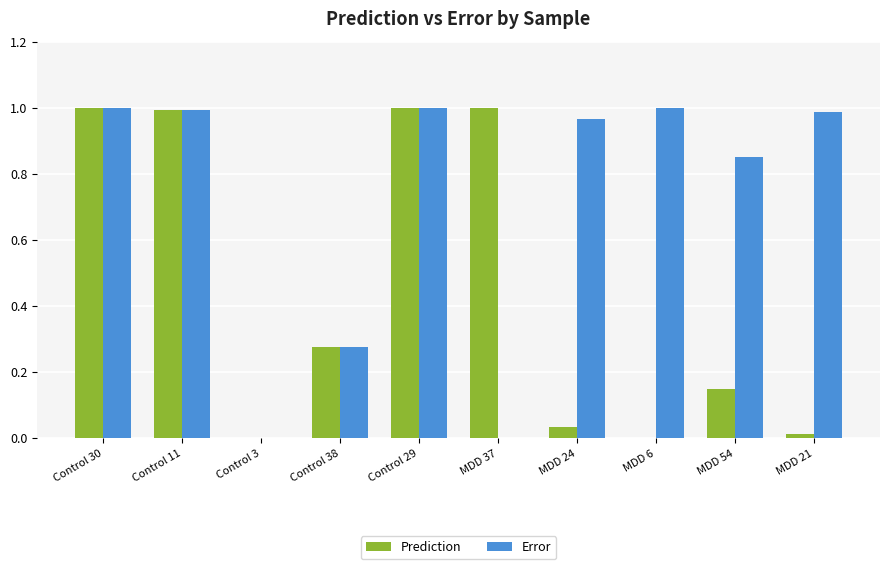

What is the sum of all Prediction values?

4.5